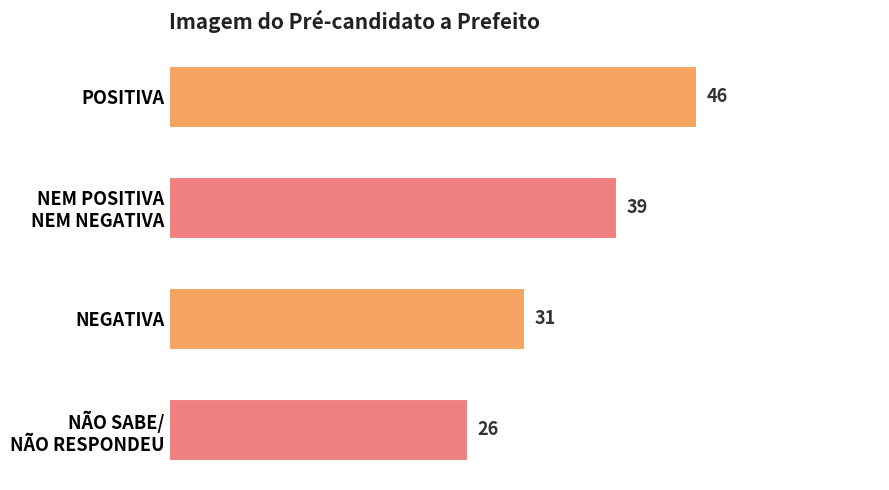

List the labels in order of value, smallest first.

NÃO SABE/
NÃO RESPONDEU, NEGATIVA, NEM POSITIVA
NEM NEGATIVA, POSITIVA